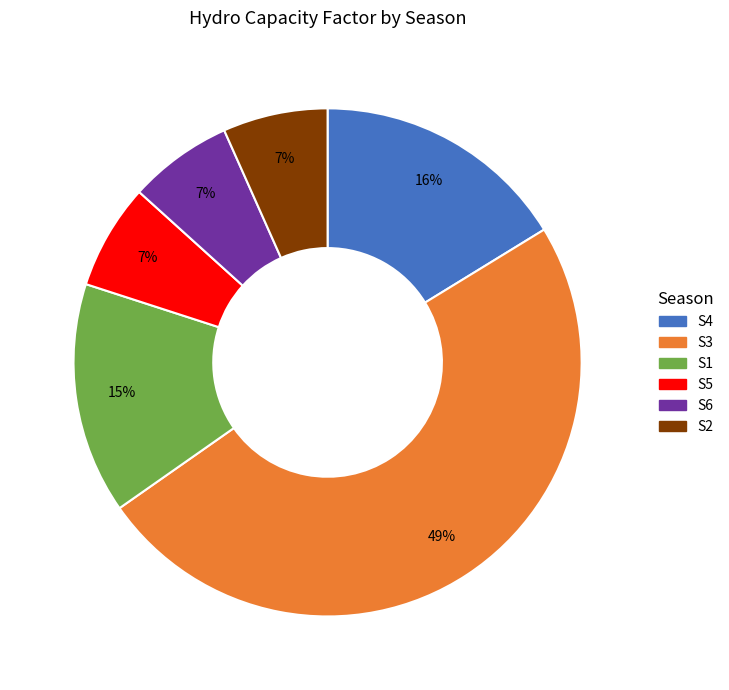

To the nearest percent, what percentage of the pie is S6?

7%